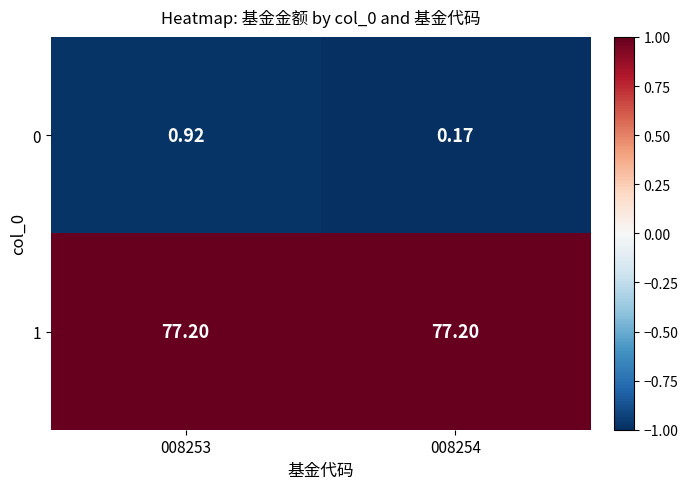

Is the value of 0 at 008253 greater than the value of 1 at 008254?

No